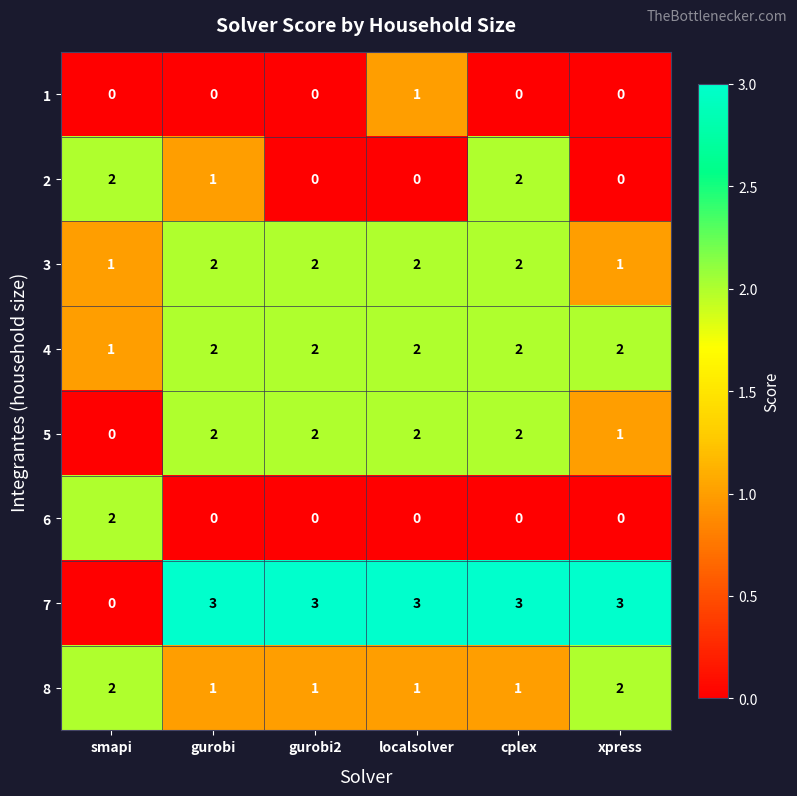

At which category is the sum across all series the highest?

cplex